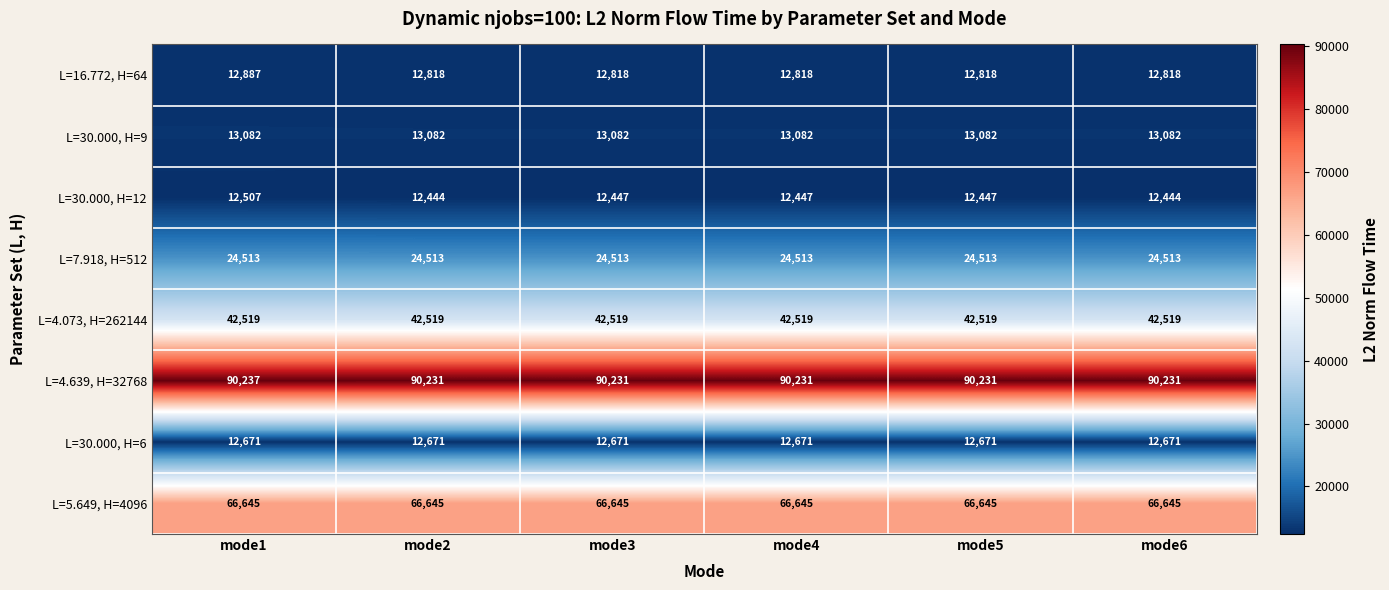

The L=30.000, H=9 series shows 21983 at mode5. True or false?

False